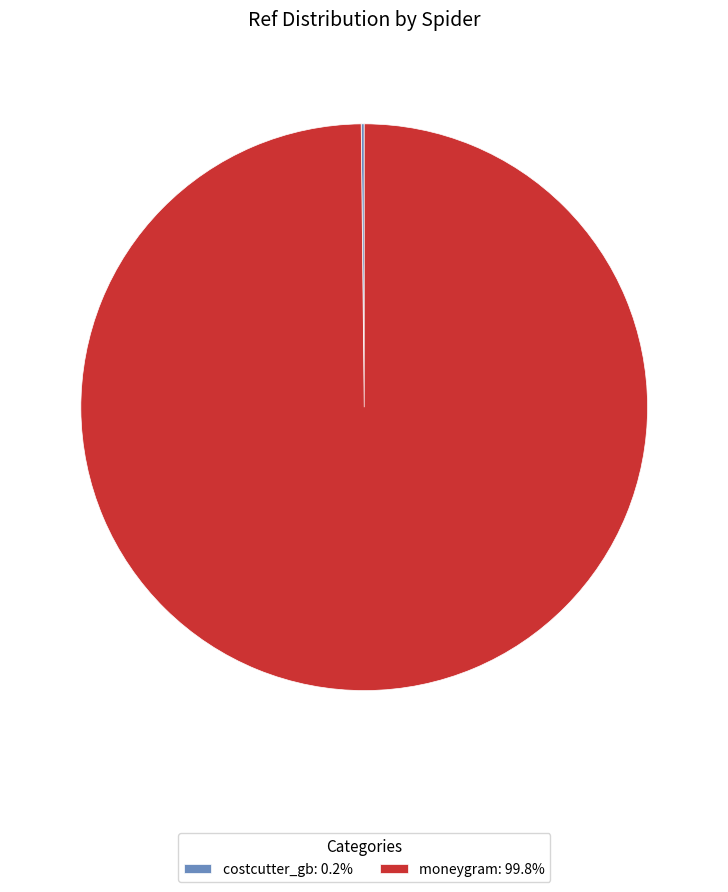

Does any single category account for the majority?

Yes